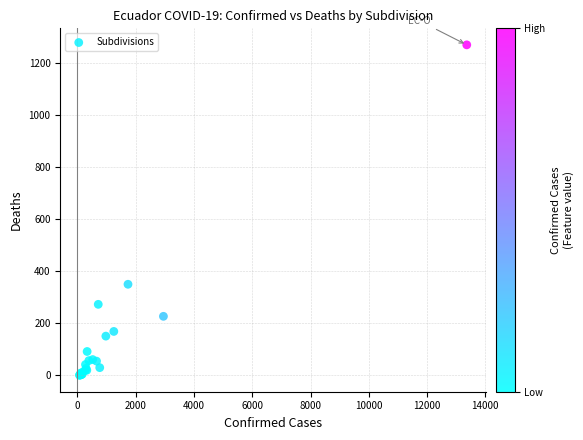

What Y value in the scatter plot is closest to 635?

350